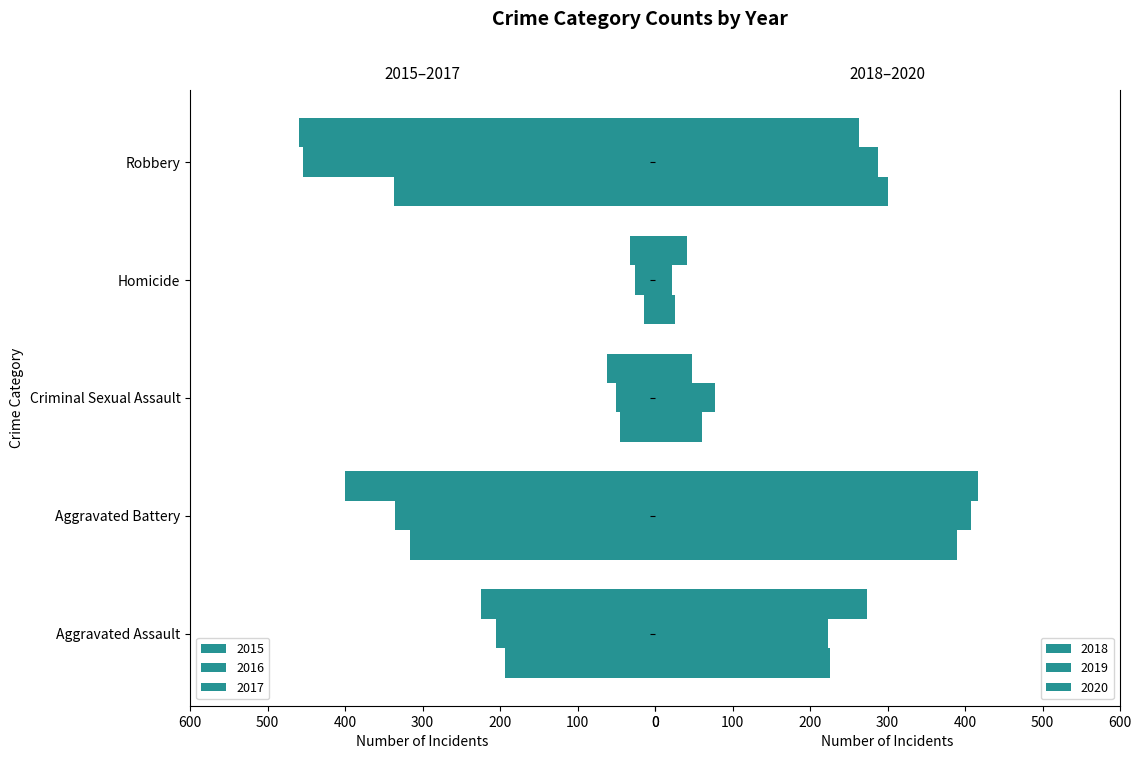

What is the label of the 4th bar from the right?

Aggravated Battery